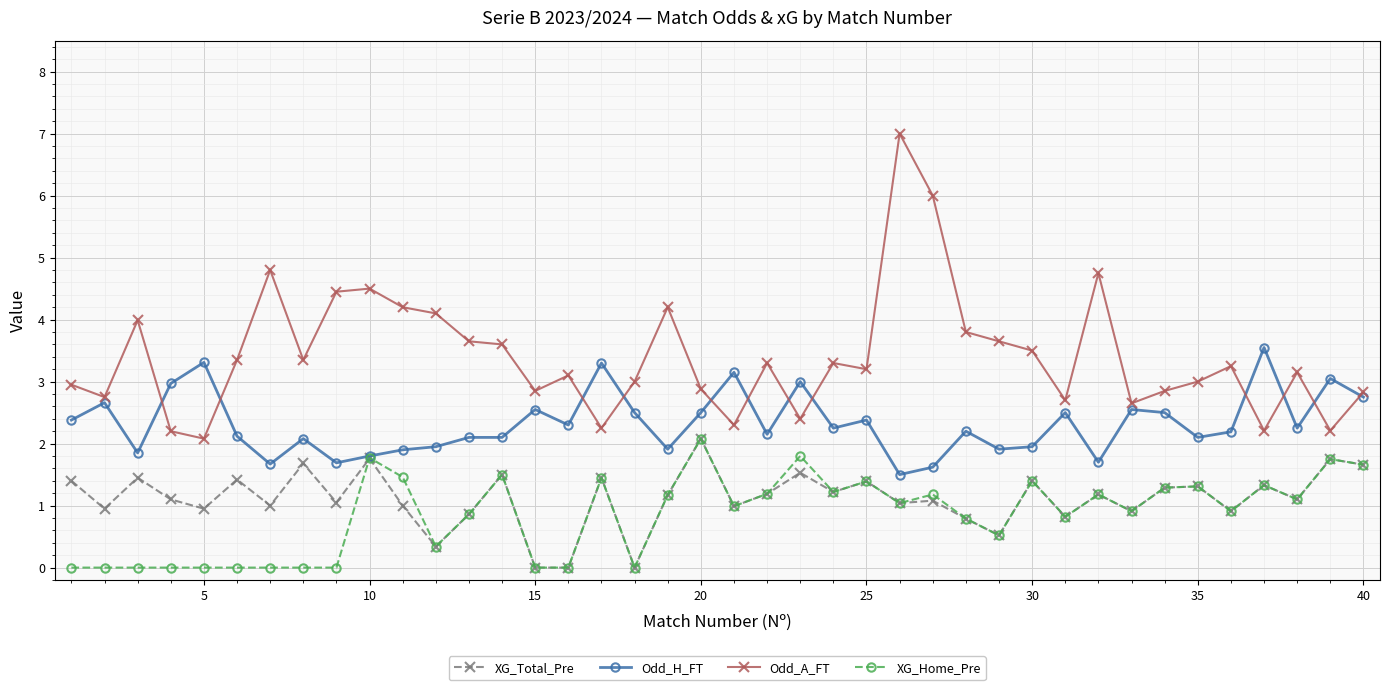

Which series has the largest total across all categories?

Odd_A_FT